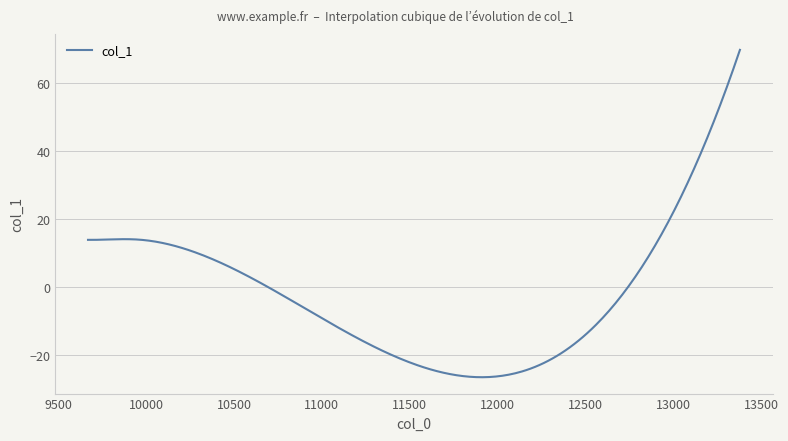

What is the difference between the maximum and minimum values?

96.4